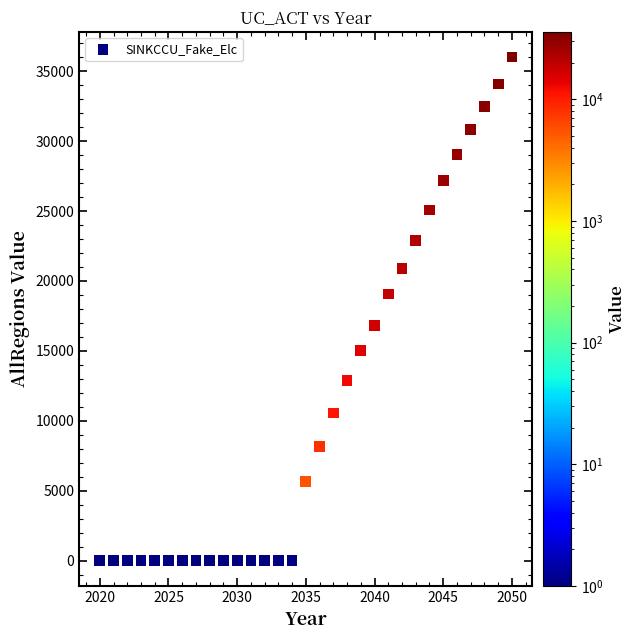

What is the range of Y values (max minus min)?

36015.3